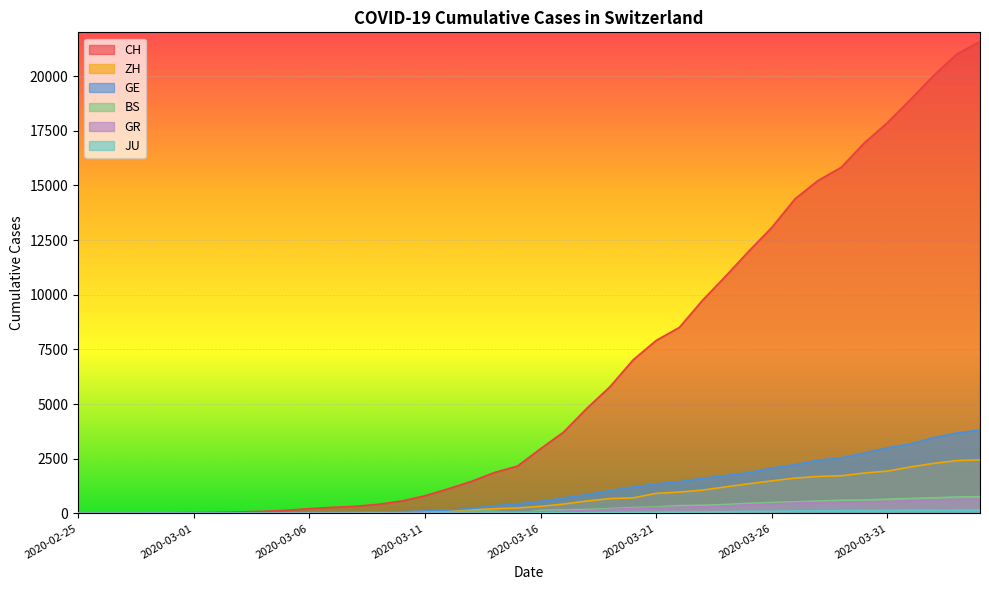

Rank the series by their maximum value, from highest to lowest.

CH, GE, ZH, BS, GR, JU